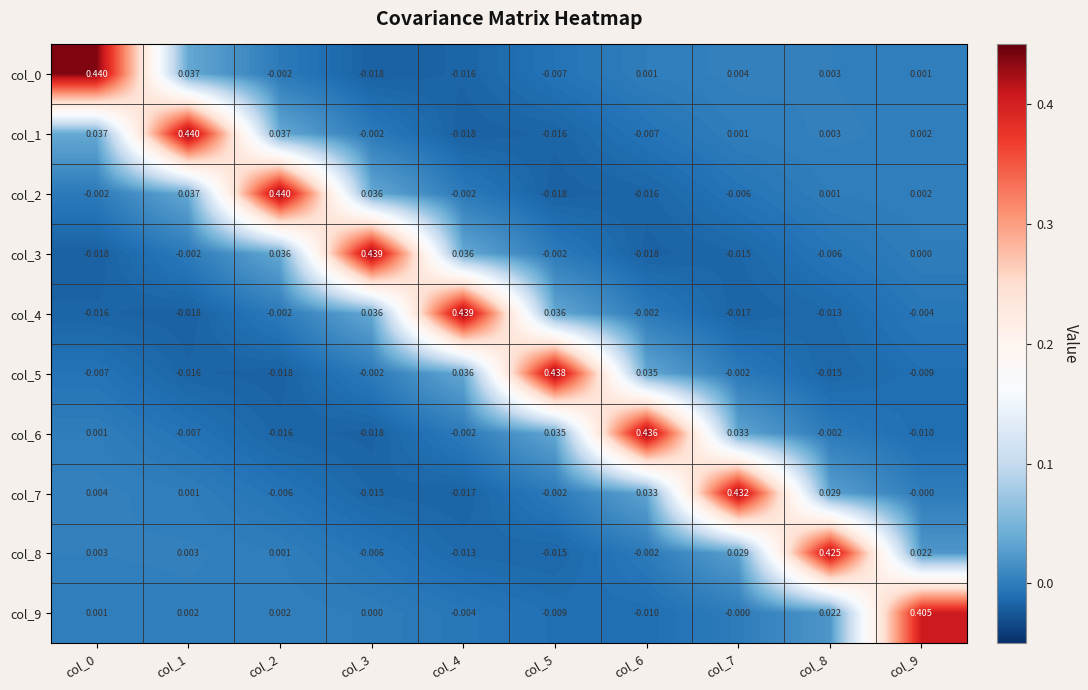

Is the value of col_7 at col_6 greater than the value of col_5 at col_6?

No